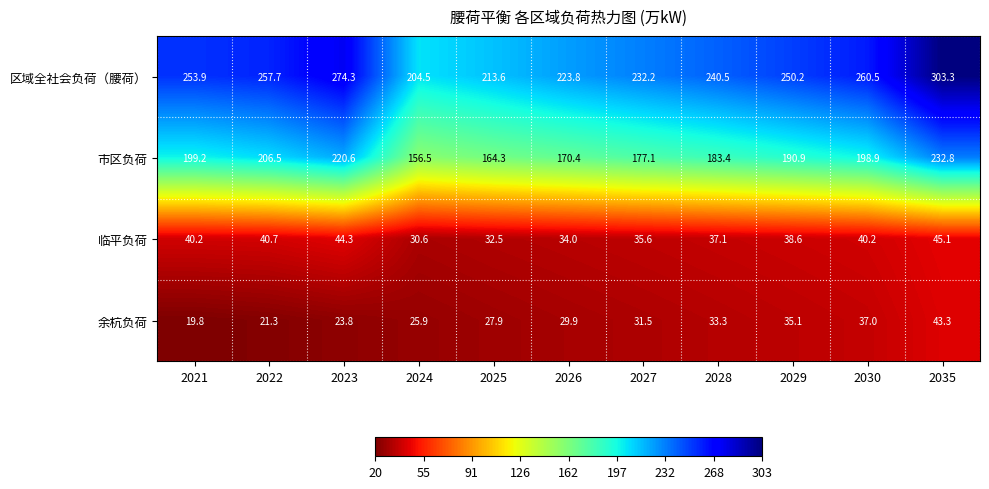

What is the approximate value of 区域全社会负荷（腰荷） at 2026?

223.8